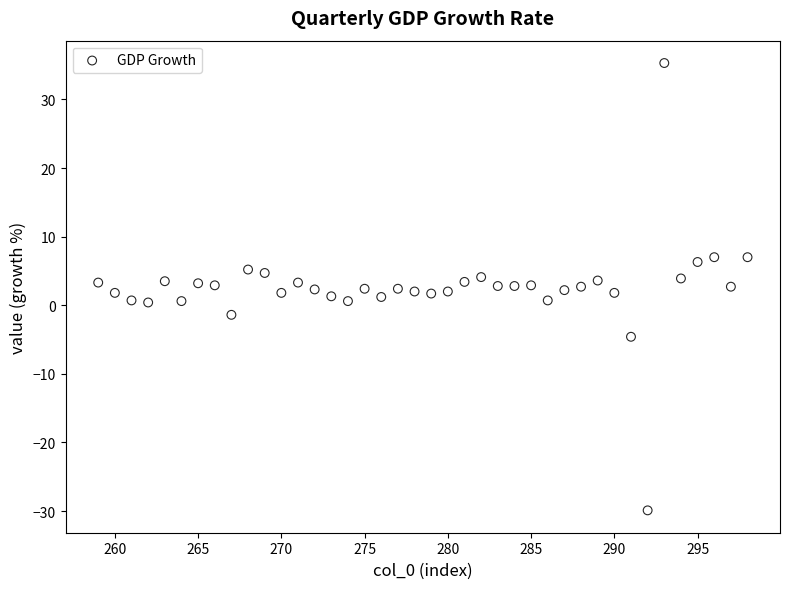

What is the range of Y values (max minus min)?

65.2